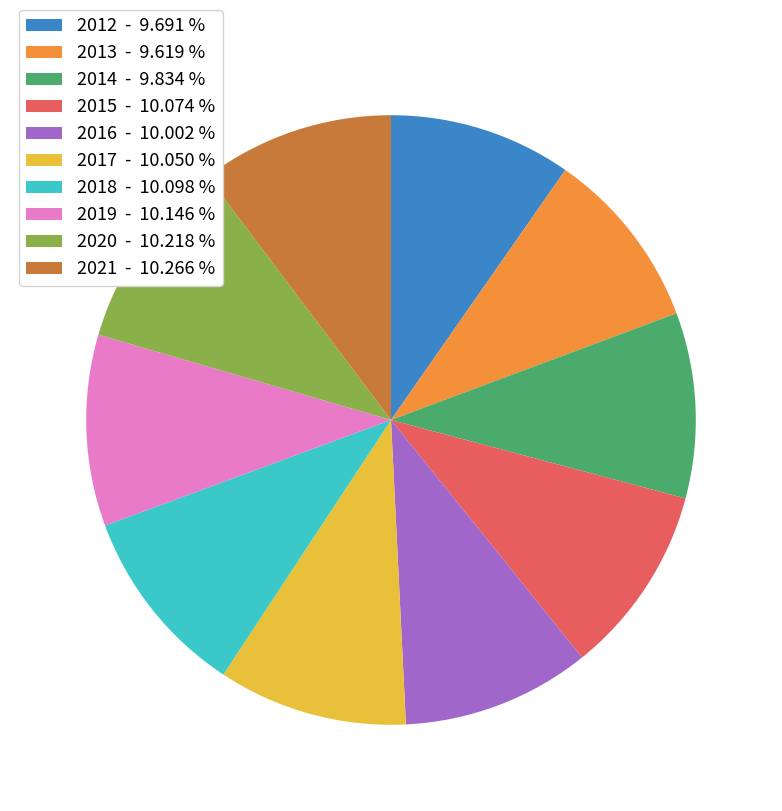

The 2021 slice represents 10% of the pie. True or false?

True